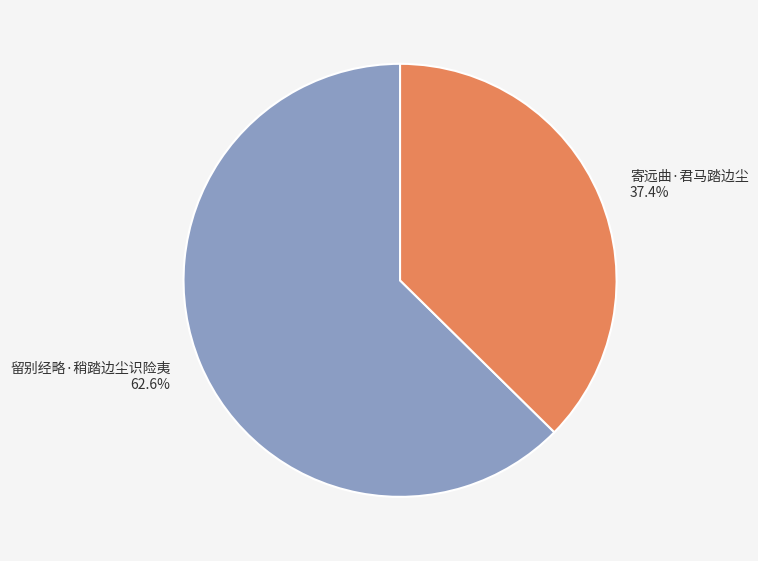

Which slice is the largest?

留别经略·稍踏边尘识险夷